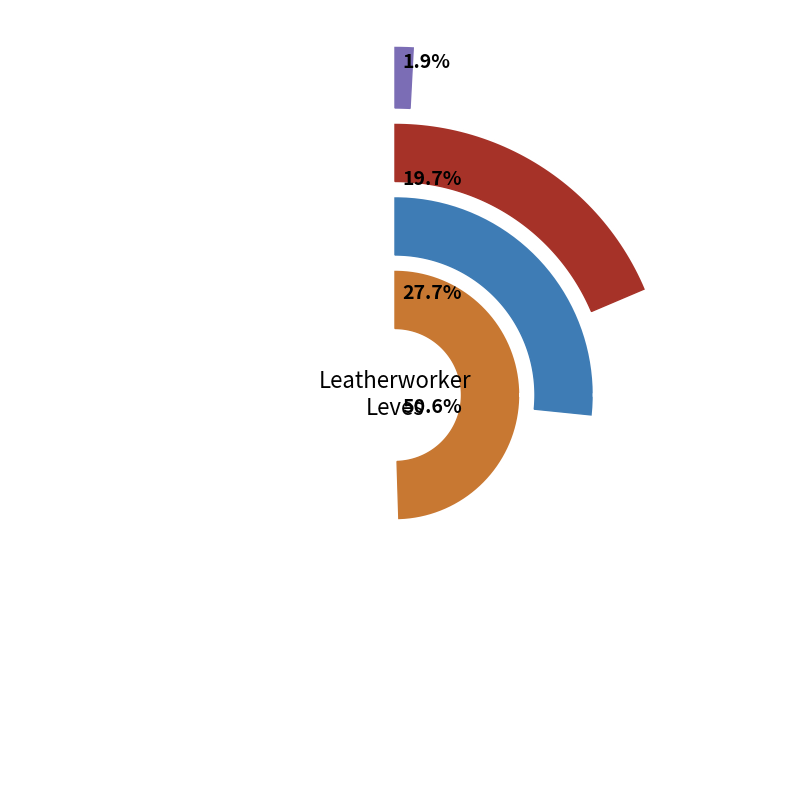

Is 900 the majority of the pie?

No